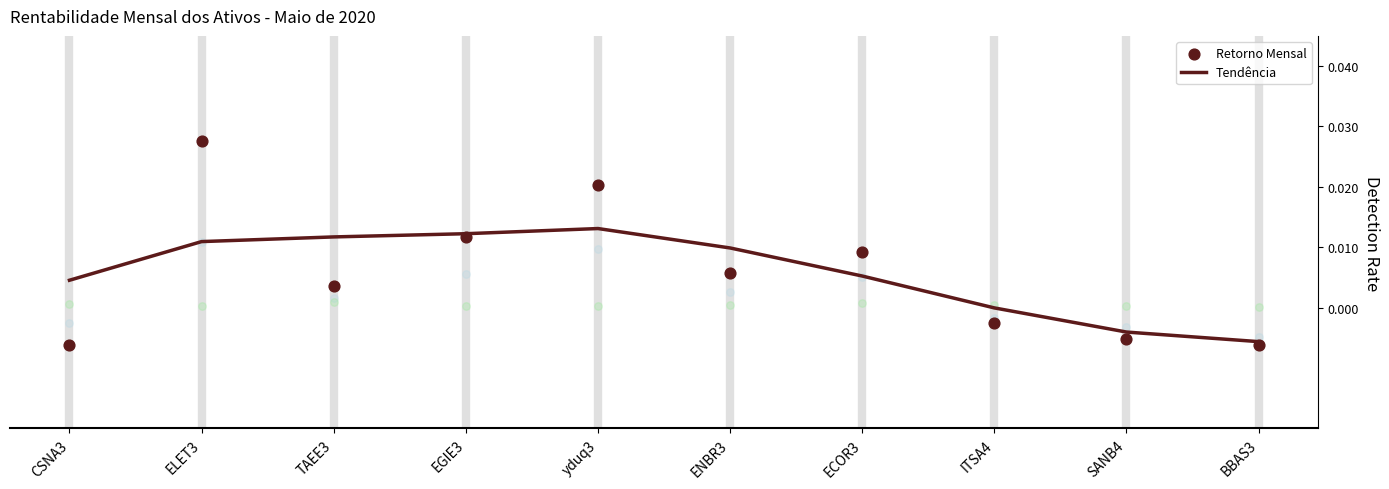

Which series reaches the minimum Y coordinate?

Retorno Mensal